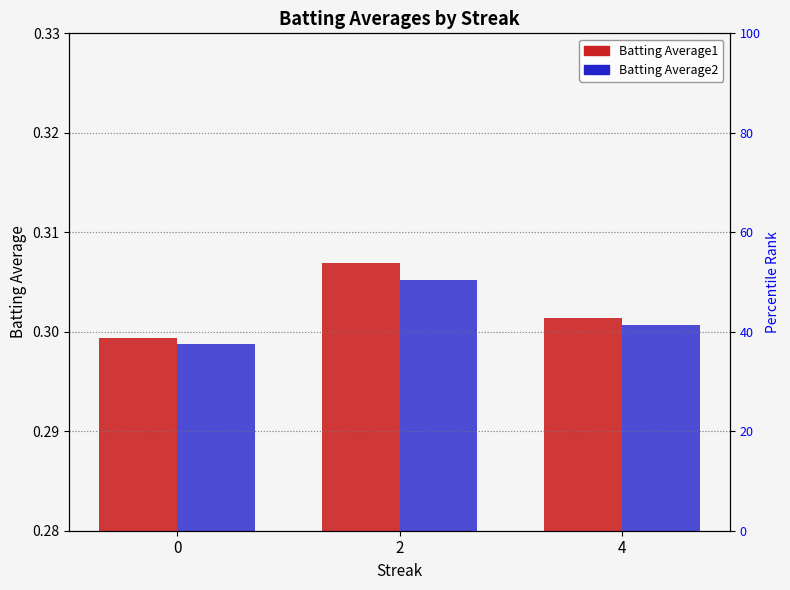

What is the maximum value shown in the chart?

0.3